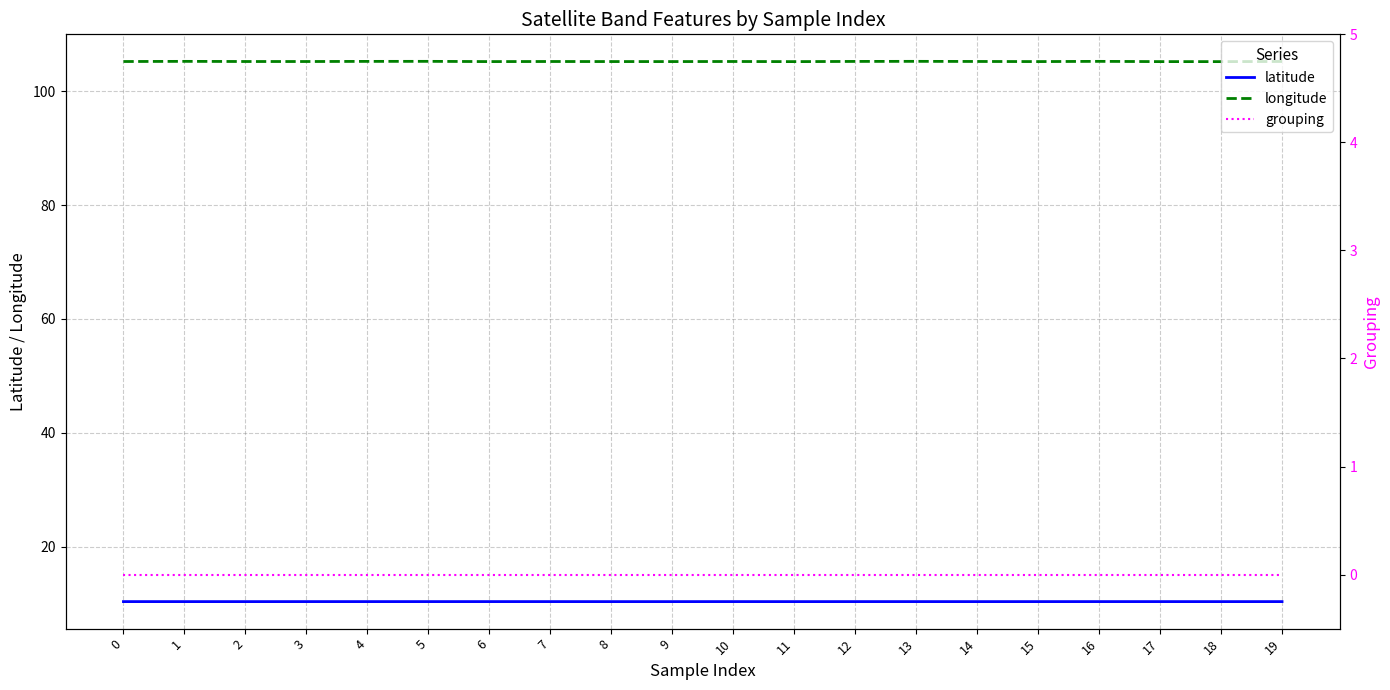

Which category has the lowest value in the longitude series?

18